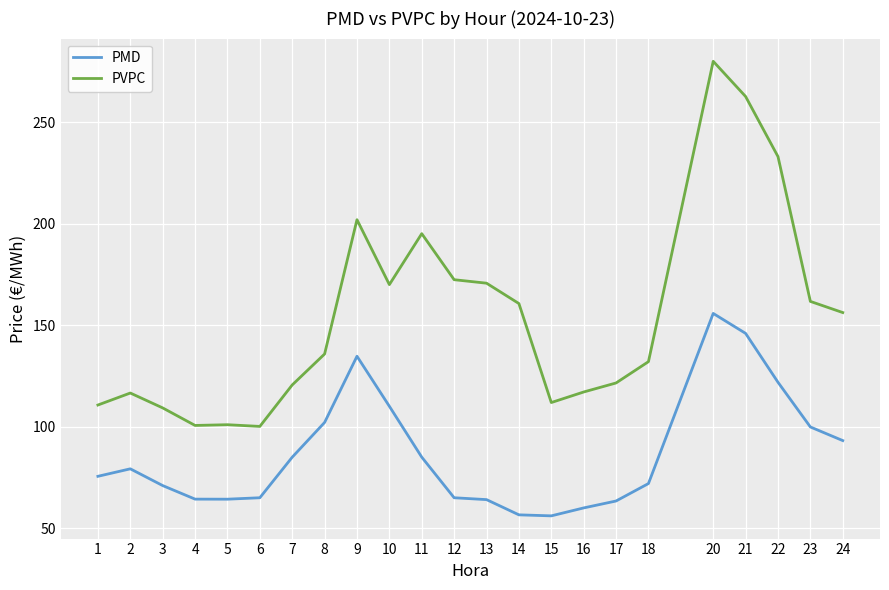

Which series changed the most between 12 and 15?

PVPC